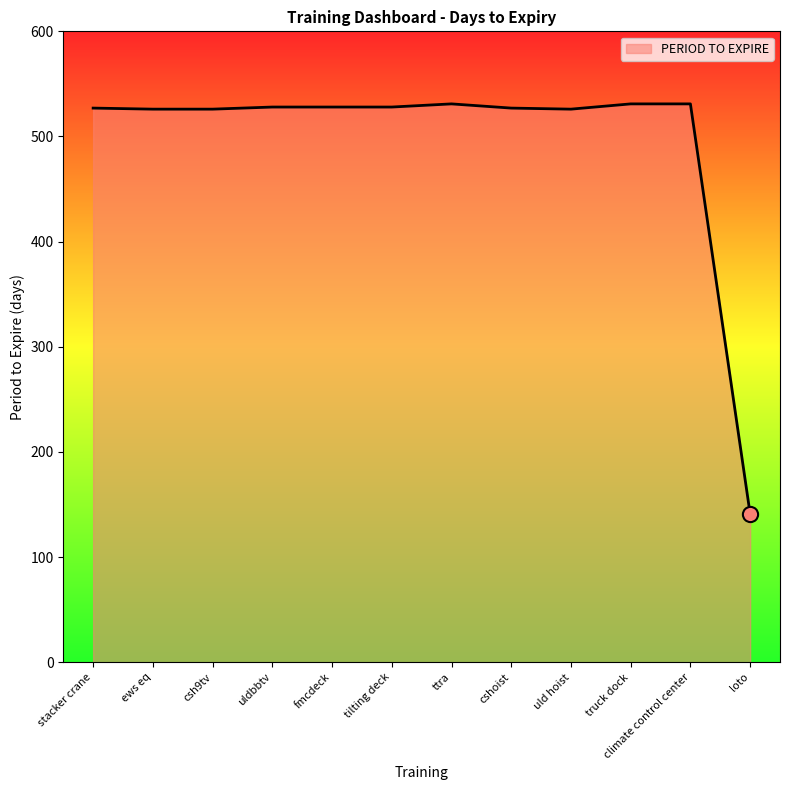

What is the approximate value at tilting deck, to the nearest 50?

550